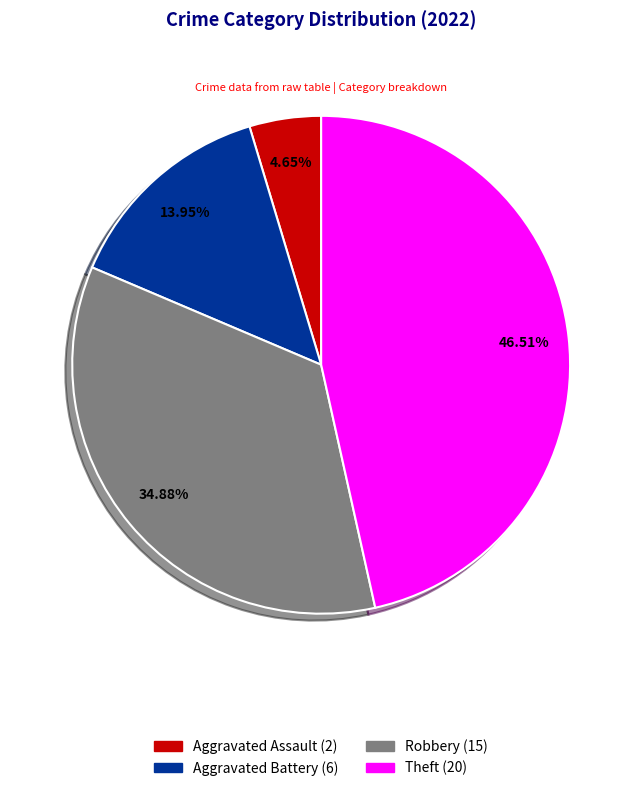

Is there any slice that represents more than half of the pie?

No